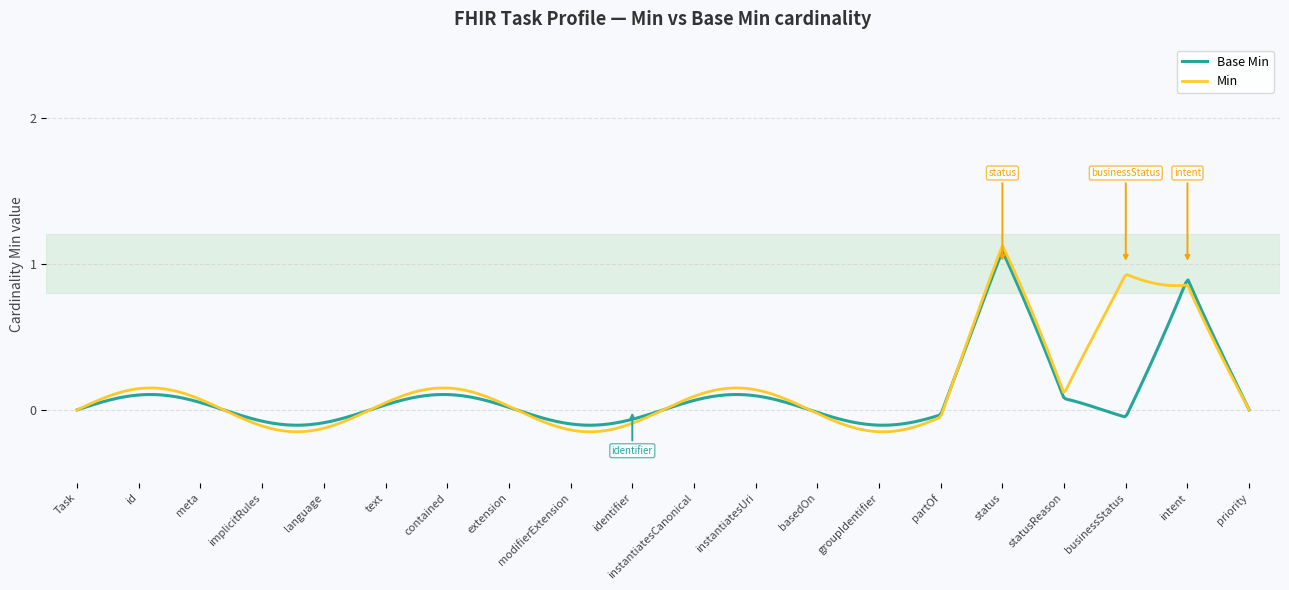

What is the difference between the maximum and second lowest values in the Base Min series?

1.2